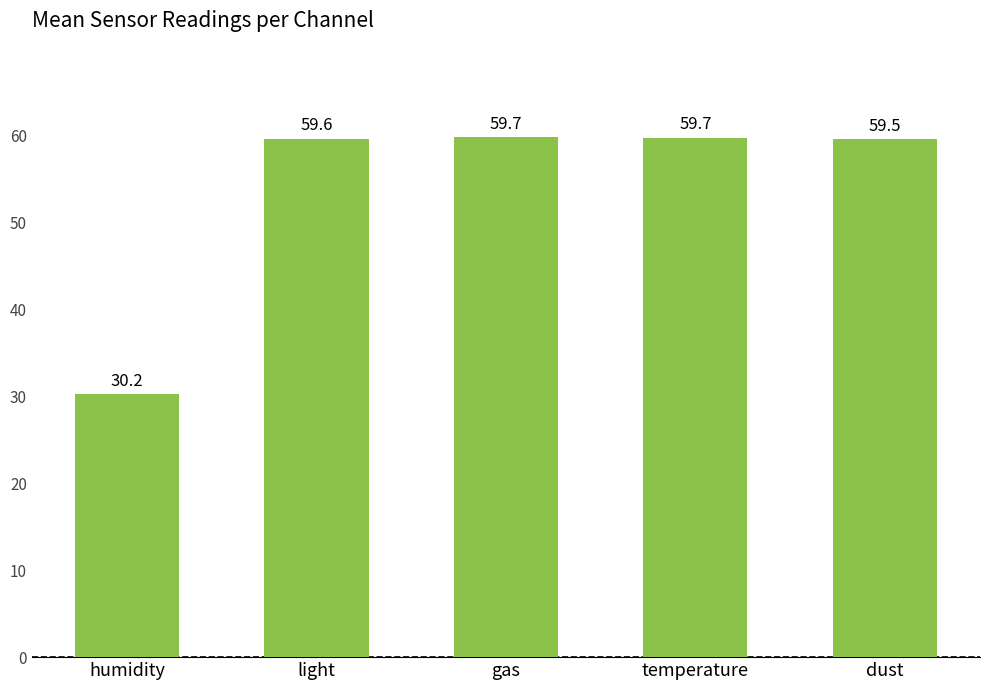

True or false: the data shows 18.5 at dust.

False